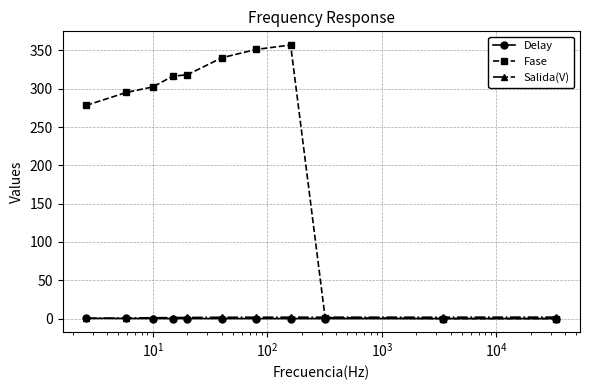

What is the difference between the second highest and second lowest values in the Delay series?

0.1